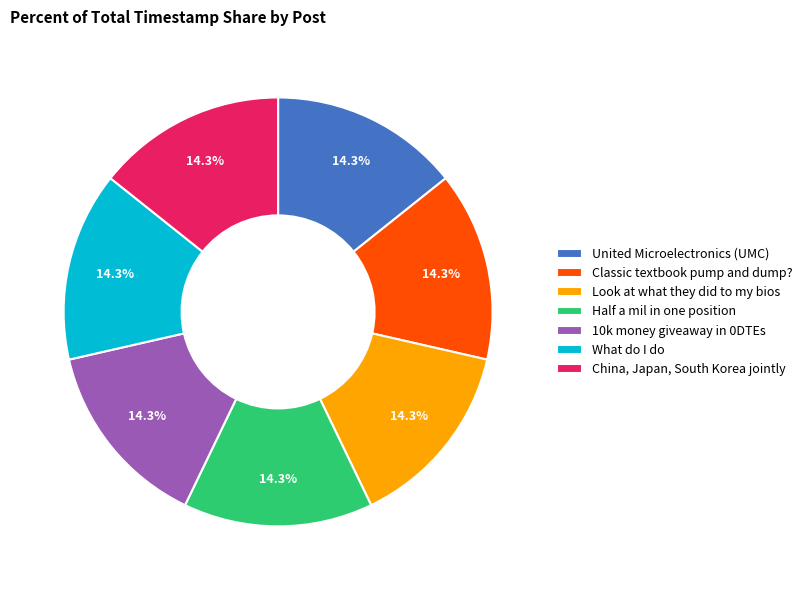

Is it true that China, Japan, South Korea jointly is 5% of the pie?

False